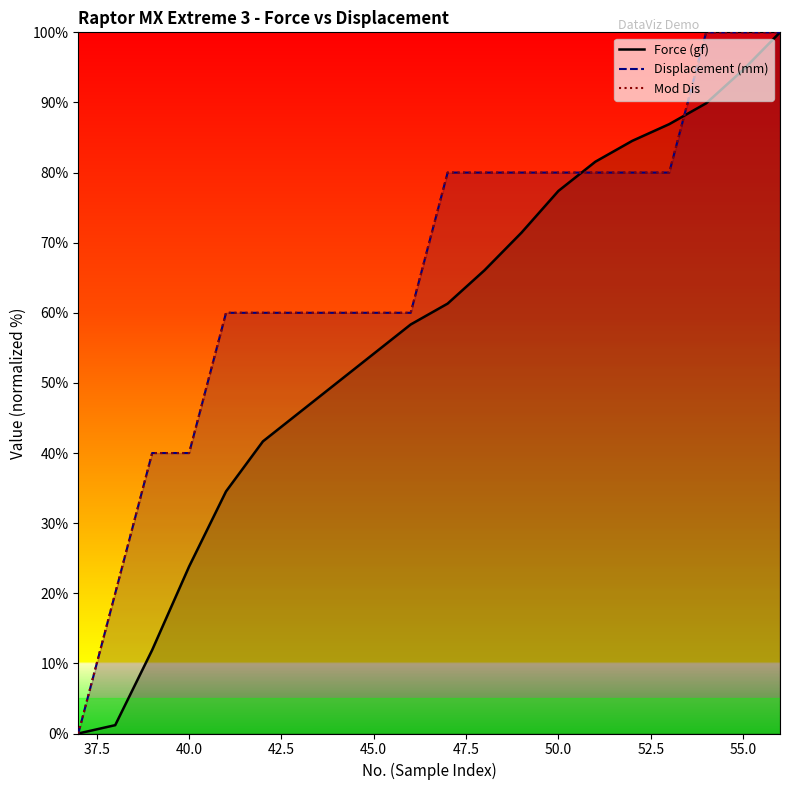

True or false: Force (gf) has a value of 54.2 at 45.0.

True